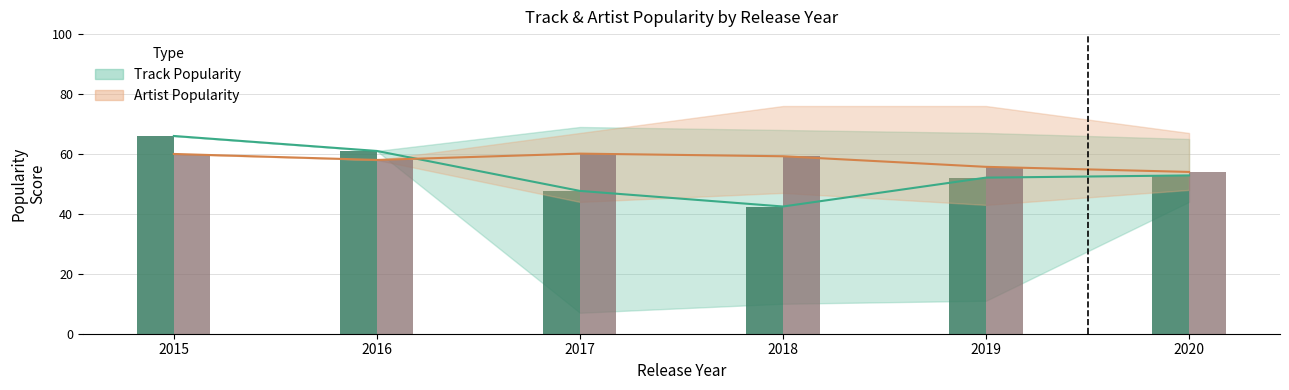

What is the value of the Artist Popularity Avg bar at the 4th from the left?

59.2